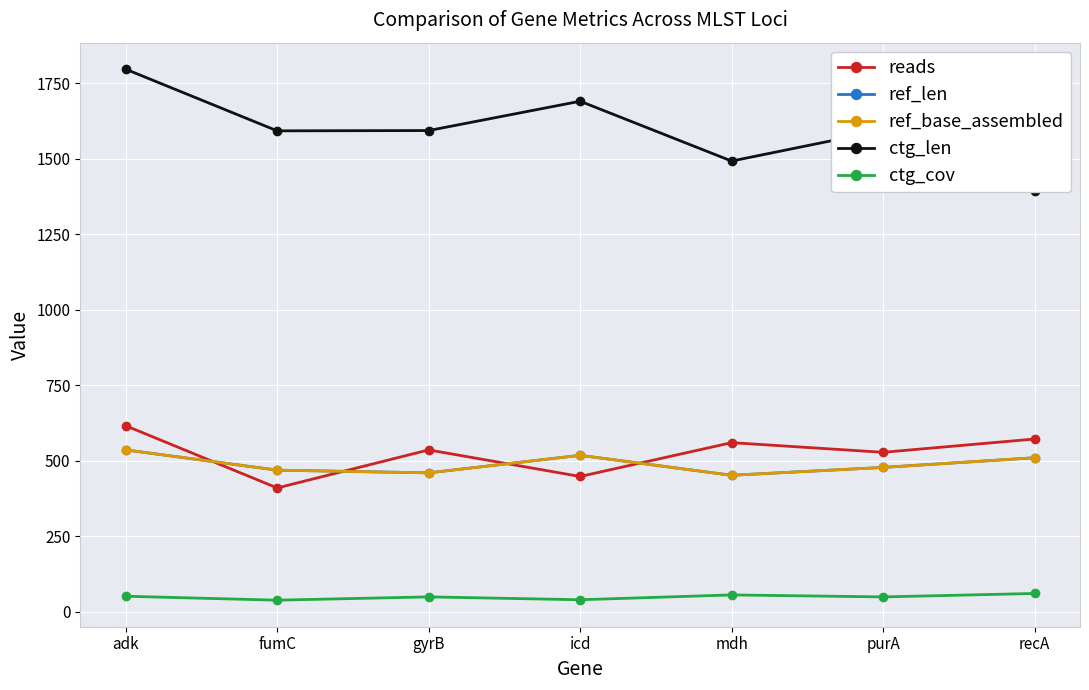

Reading left to right, transcribe all the data shown in this chart.

reads: 616.0	410.0	536.0	448.0	560.0	528.0	572.0
ref_len: 536.0	469.0	460.0	518.0	452.0	478.0	510.0
ref_base_assembled: 536.0	469.0	460.0	518.0	452.0	478.0	510.0
ctg_len: 1796.0	1592.0	1593.0	1690.0	1492.0	1594.0	1393.0
ctg_cov: 51.6	38.6	49.5	40.0	56.0	49.4	60.8